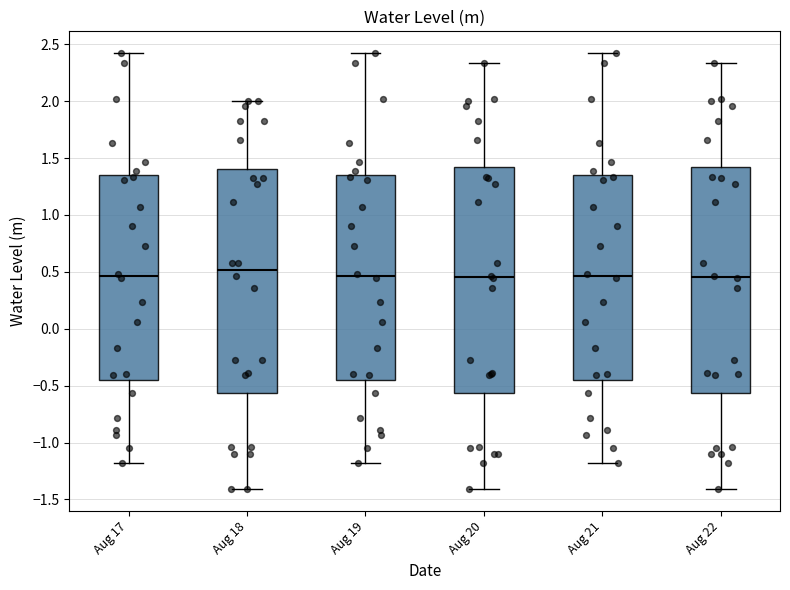

Reading left to right, transcribe this box plot: for each box, give where its median line is, the range the box spans, and where its two whiskers end, as read against the y-axis. The values are not printed on the chart, so give them approximately, as read against the axis.

Aug 17: median 0.45, box -0.45 to 1.35, whiskers -1.20 to 2.40
Aug 18: median 0.50, box -0.55 to 1.40, whiskers -1.40 to 2.00
Aug 19: median 0.45, box -0.45 to 1.35, whiskers -1.20 to 2.40
Aug 20: median 0.45, box -0.55 to 1.40, whiskers -1.40 to 2.35
Aug 21: median 0.45, box -0.45 to 1.35, whiskers -1.20 to 2.40
Aug 22: median 0.45, box -0.55 to 1.40, whiskers -1.40 to 2.35